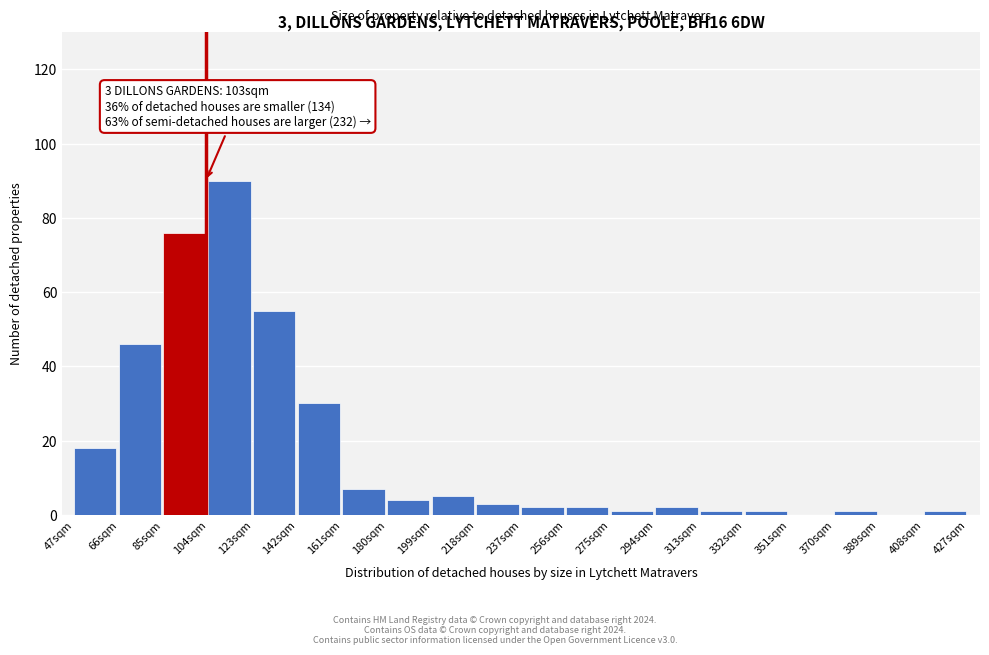

Reading left to right, what are all the values shown in this chart?

47sqm=18	66sqm=46	85sqm=76	104sqm=90	123sqm=55	142sqm=30	161sqm=7	180sqm=4	199sqm=5	218sqm=3	237sqm=2	256sqm=2	275sqm=1	294sqm=2	313sqm=1	332sqm=1	351sqm=0	370sqm=1	389sqm=0	408sqm=1